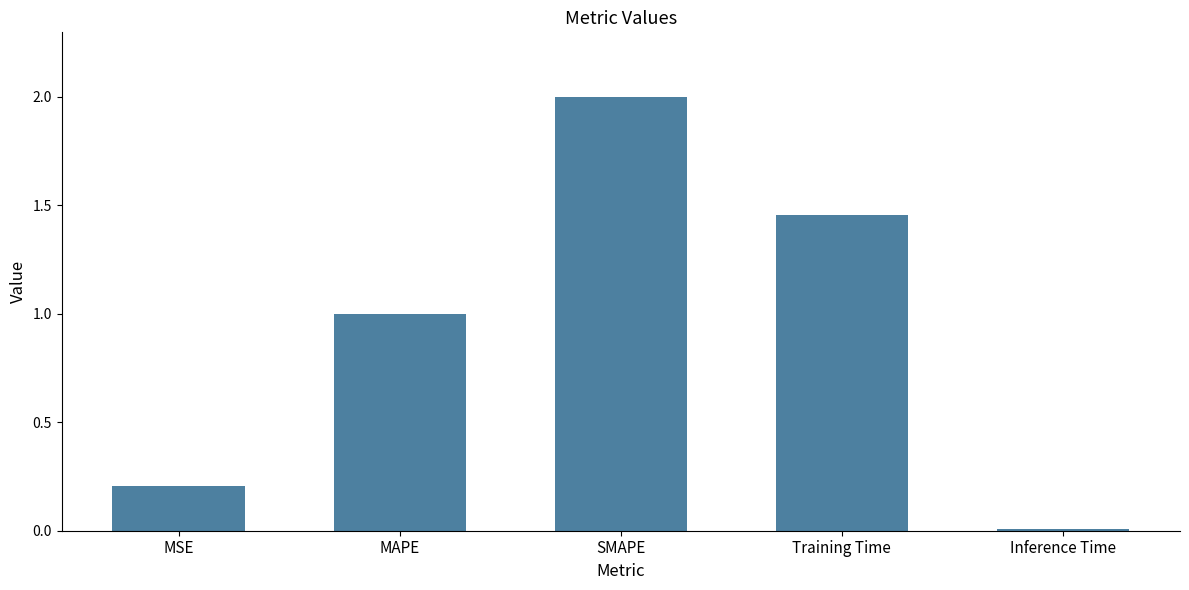

Rank the categories by value from lowest to highest.

Inference Time, MSE, MAPE, Training Time, SMAPE